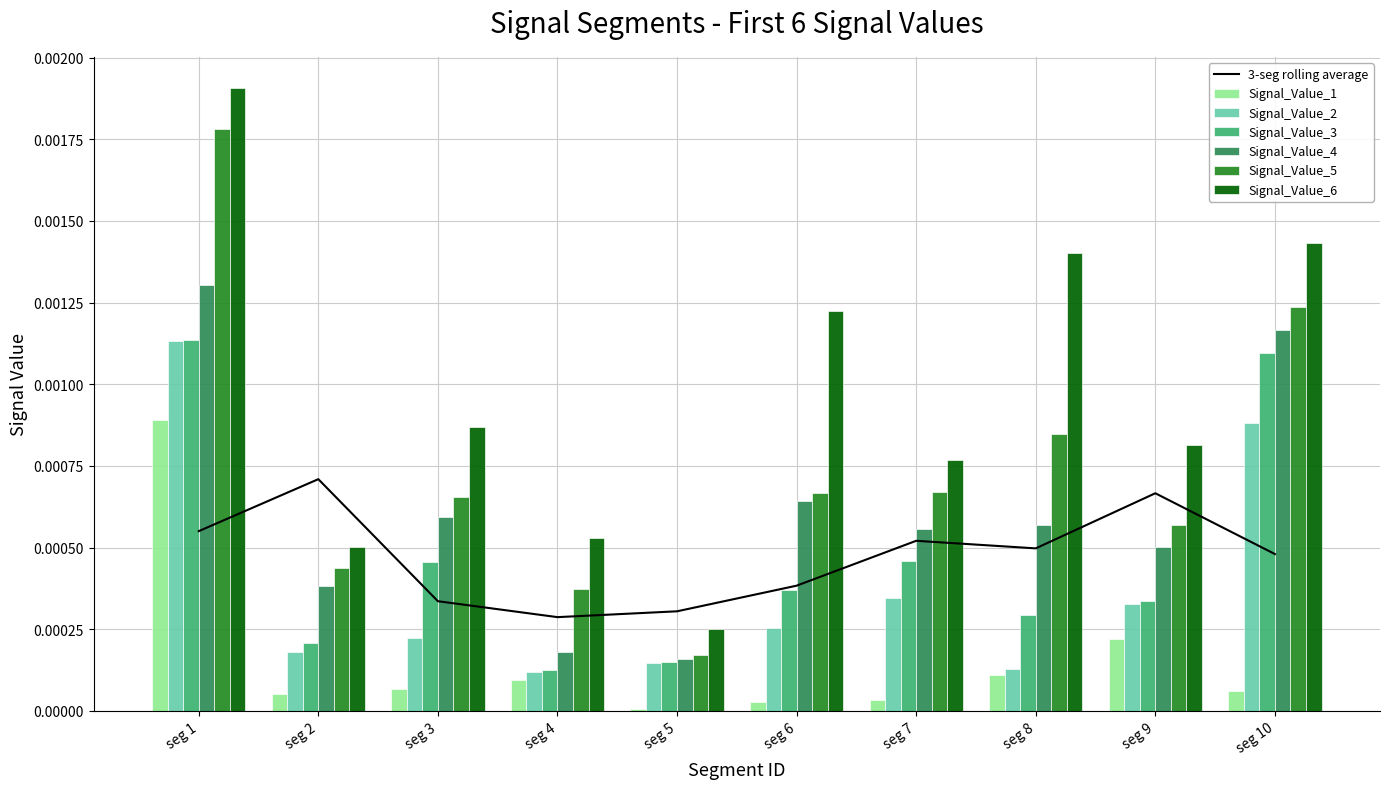

How many series are shown in this chart?

6